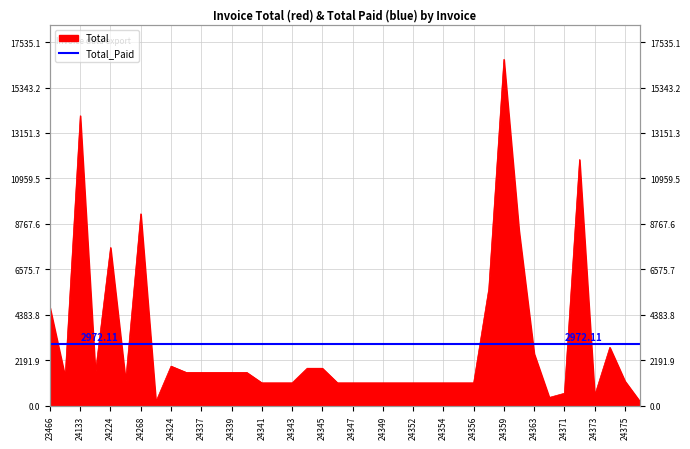

Where is the data nearest to the value 8450?

24361